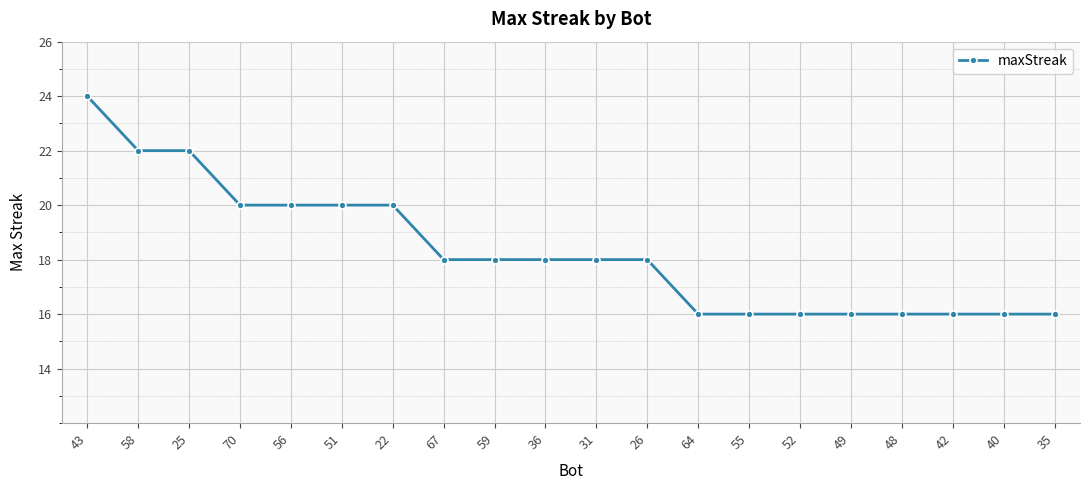

Count the number of categories in the chart.

20